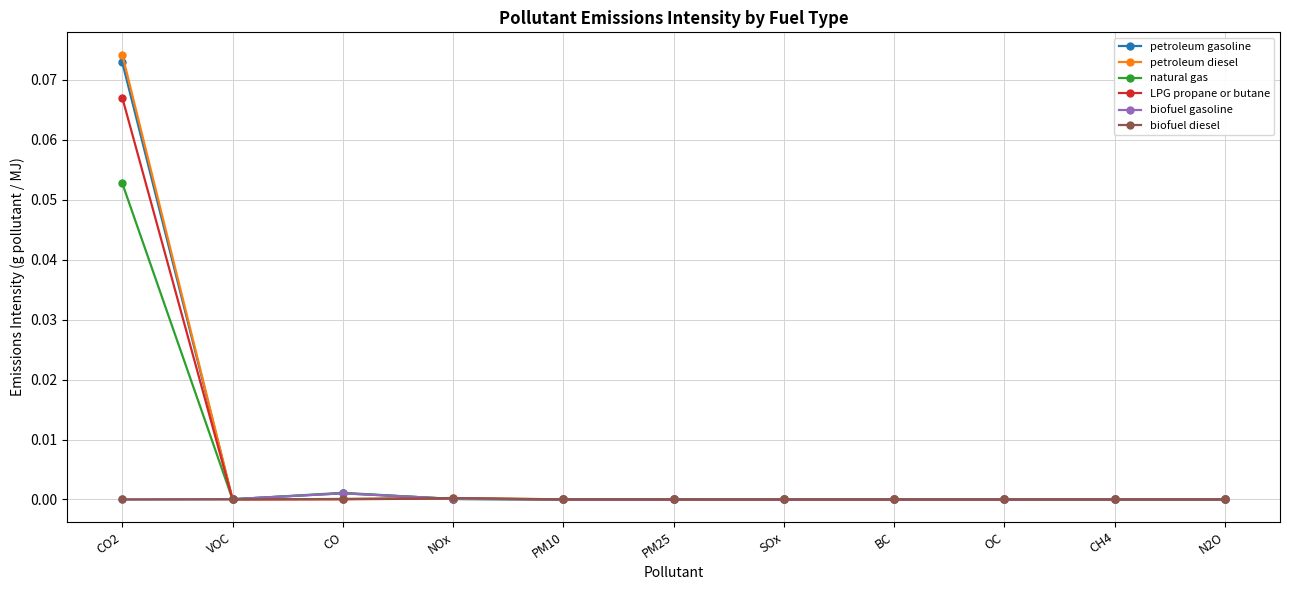

Which series has the largest range (max minus min)?

petroleum diesel